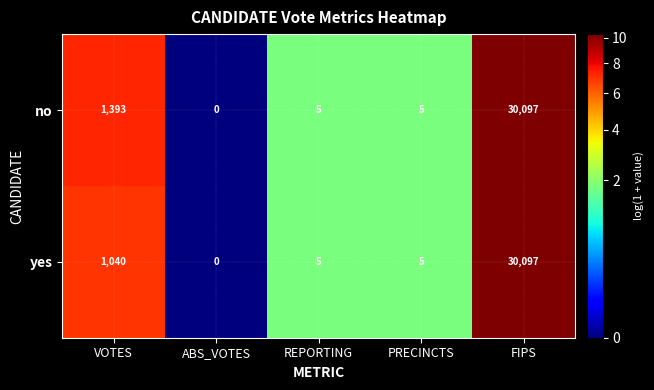

What is the average value of the no series?

6300